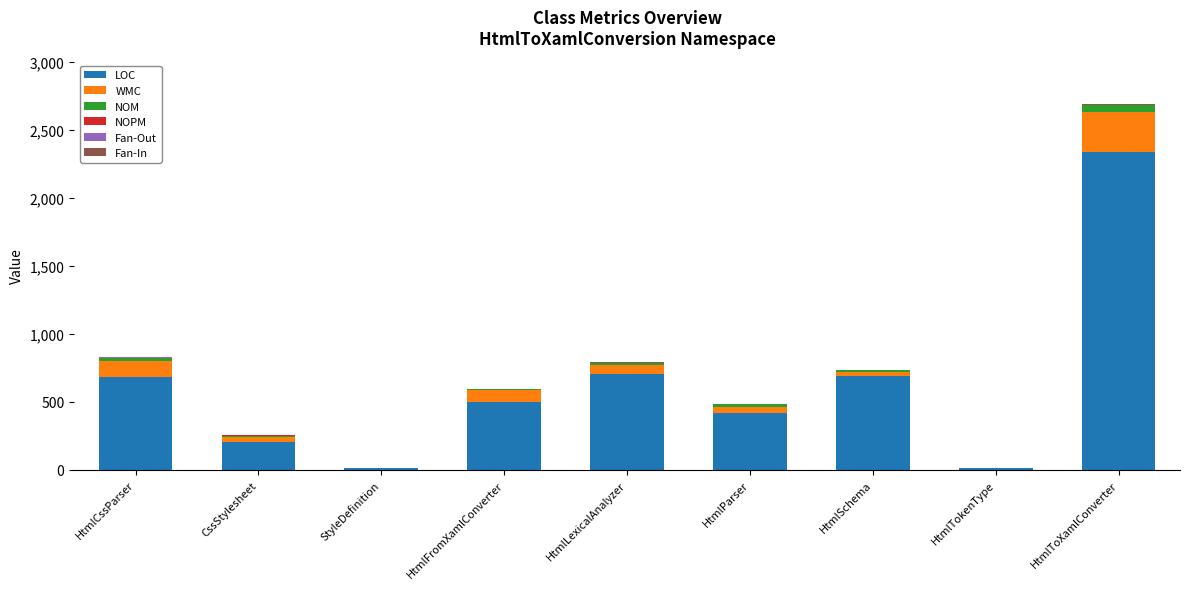

Are the bars grouped side by side (vs. stacked)?

No